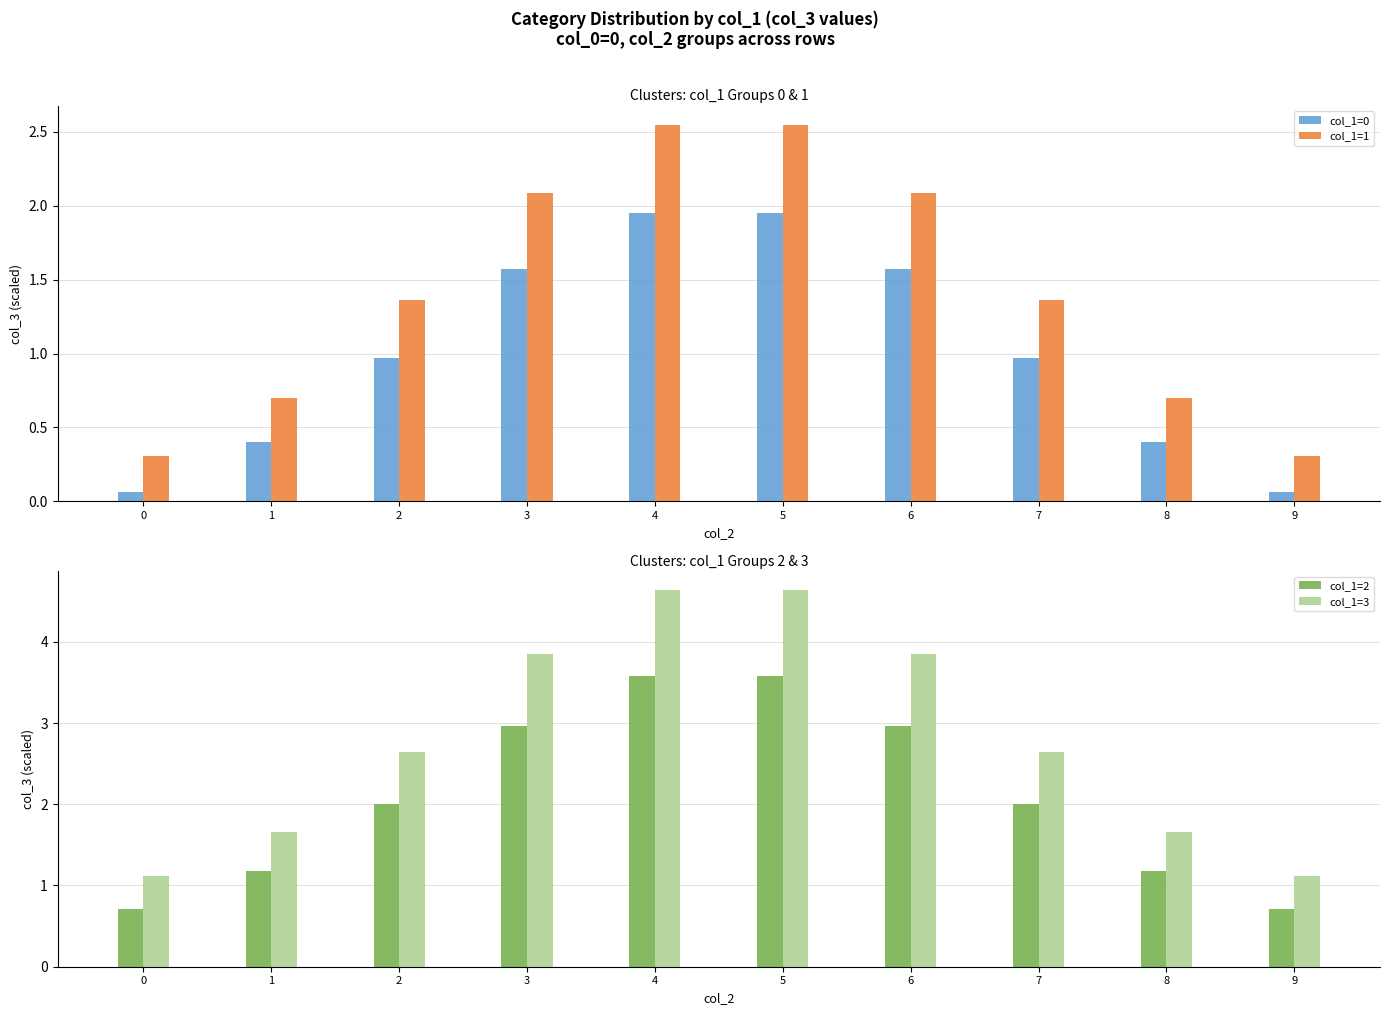

How many bars are there in each group?

4